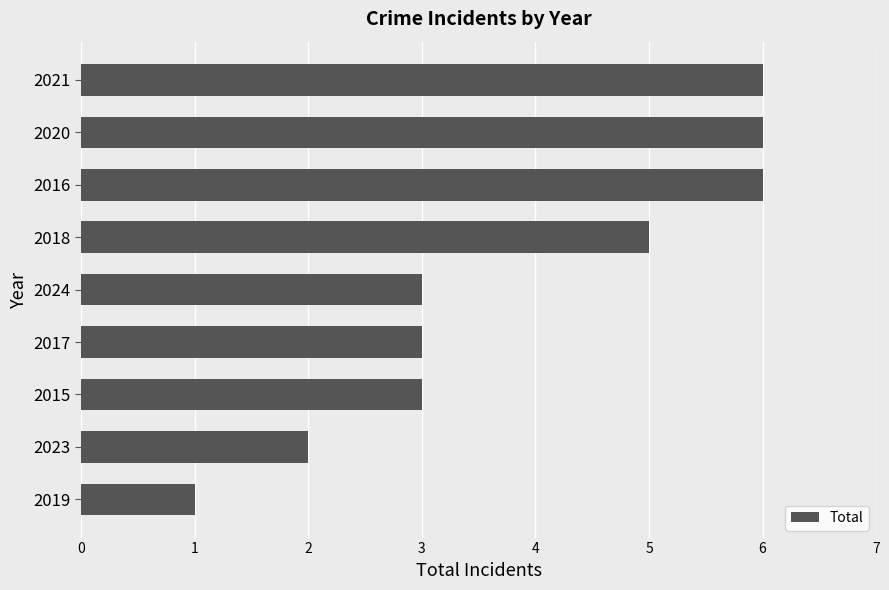

Are the bars grouped side by side (vs. stacked)?

No